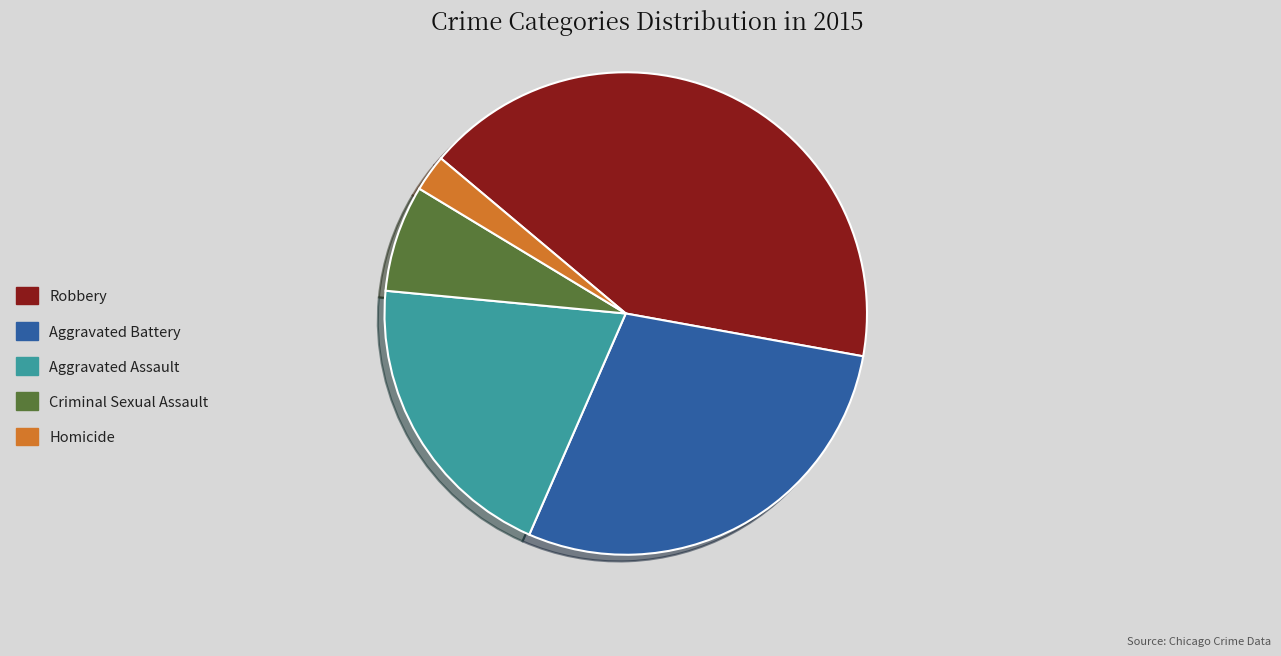

The Criminal Sexual Assault slice represents 18% of the pie. True or false?

False